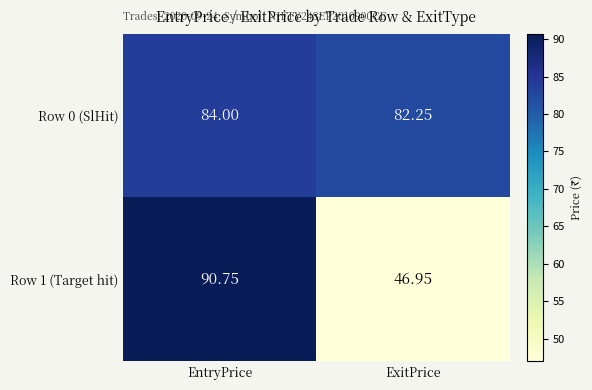

Rank the categories by Row 0 (SlHit) value from highest to lowest.

EntryPrice, ExitPrice